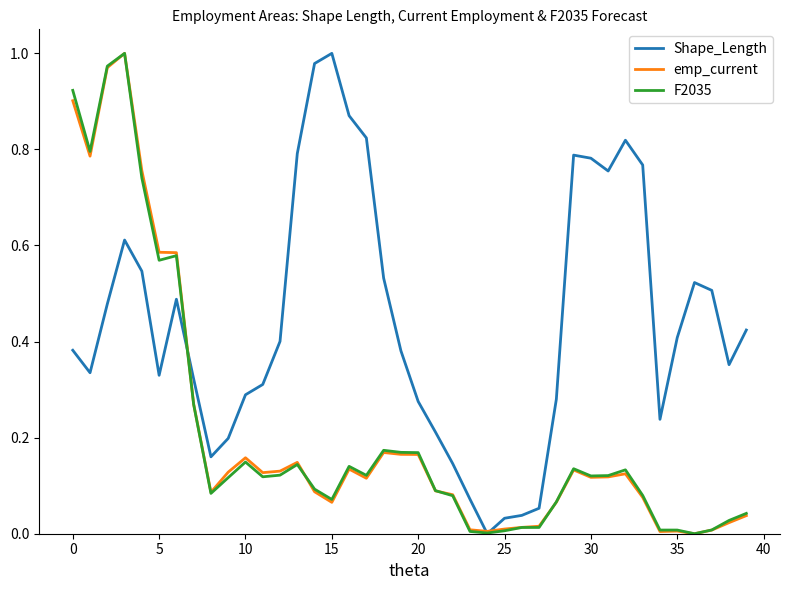

Which series has the largest total across all categories?

Shape_Length